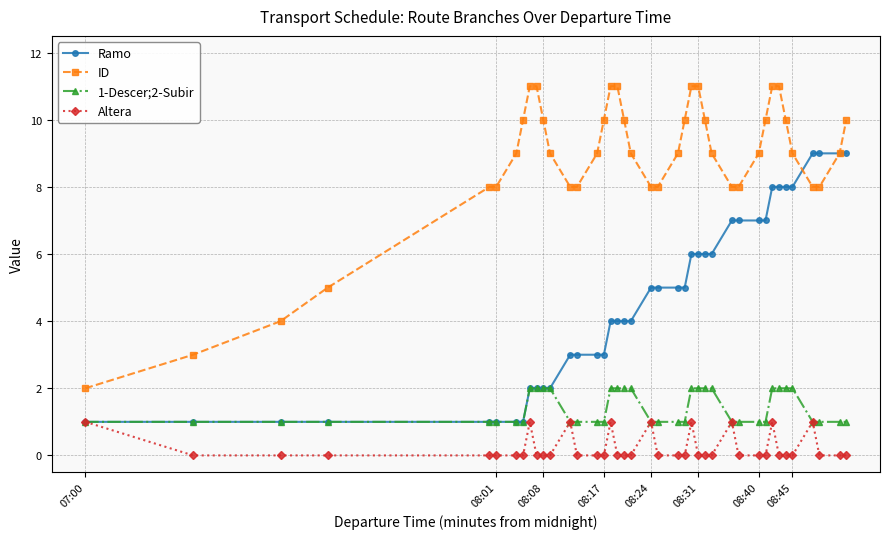

Which series has the widest spread of values?

ID